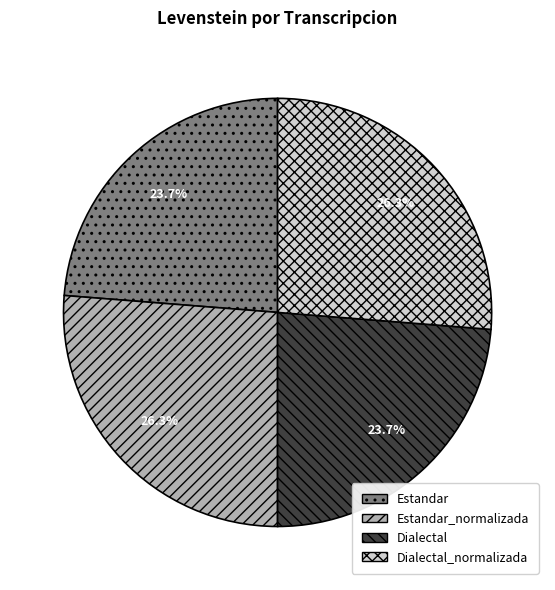

Is there any slice that represents more than half of the pie?

No